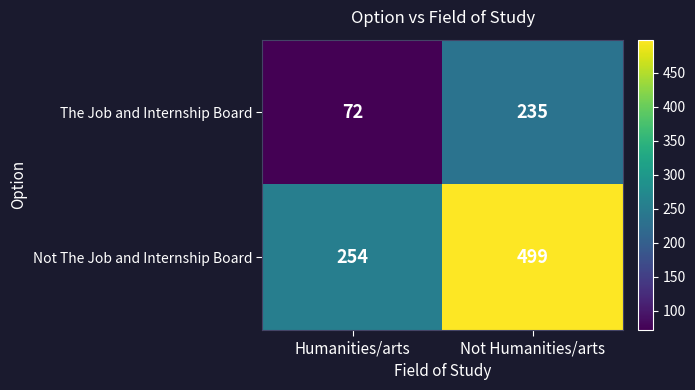

Rank the series at Not Humanities/arts from highest to lowest value.

Not The Job and Internship Board, The Job and Internship Board